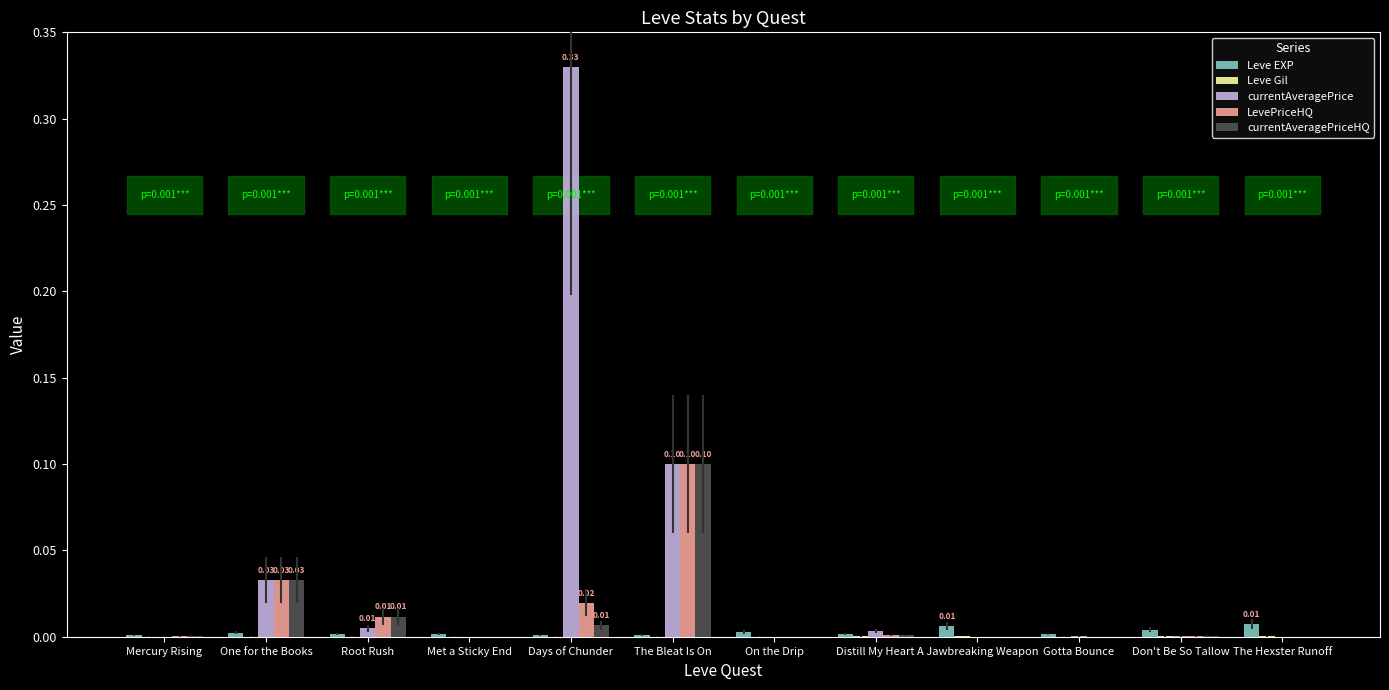

Which series has the largest total across all categories?

currentAveragePrice